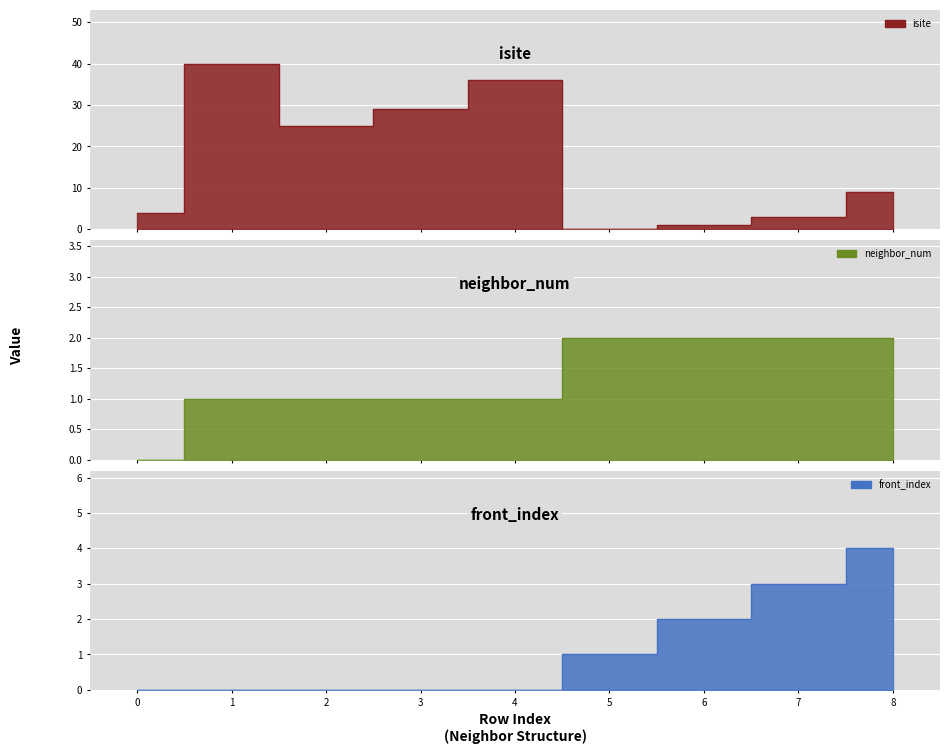

At which label does neighbor_num first exceed 1?

5